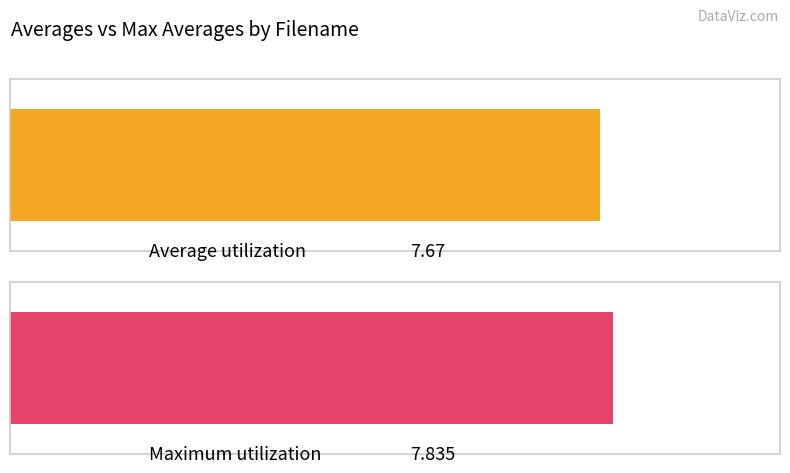

What is the spread (max minus min) of values at 20211111-180609?

0.2